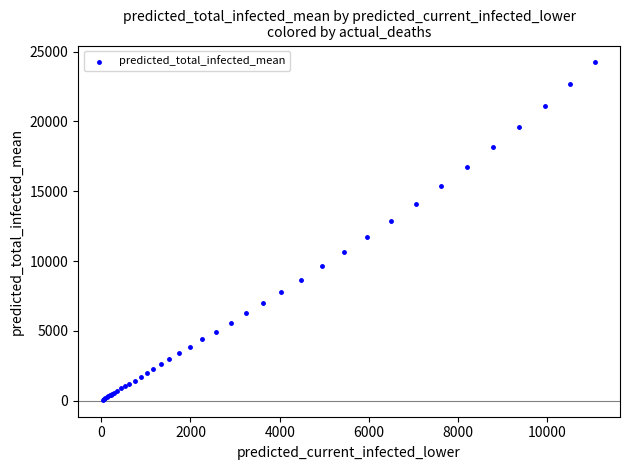

What Y value in the scatter plot is closest to 12144?

11714